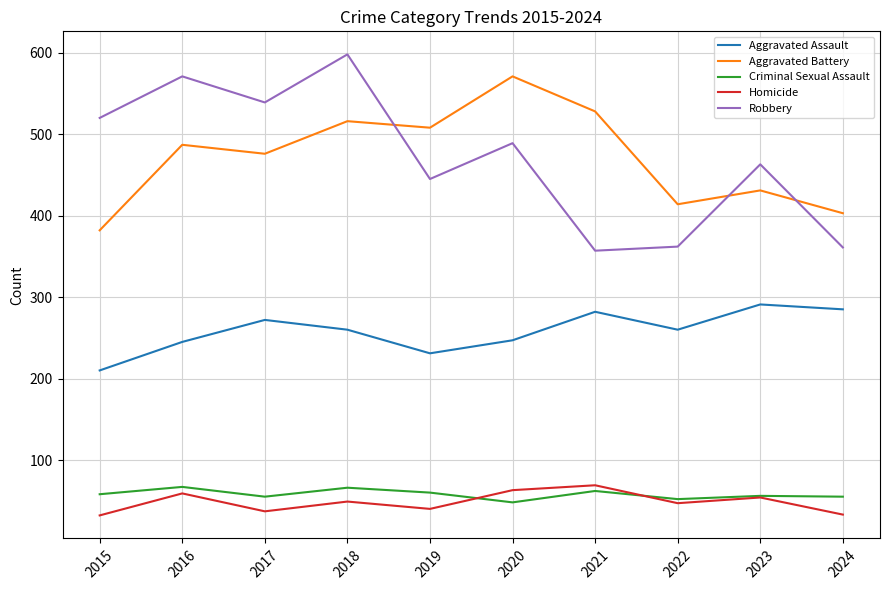

True or false: Homicide and Aggravated Battery intersect in this chart.

False